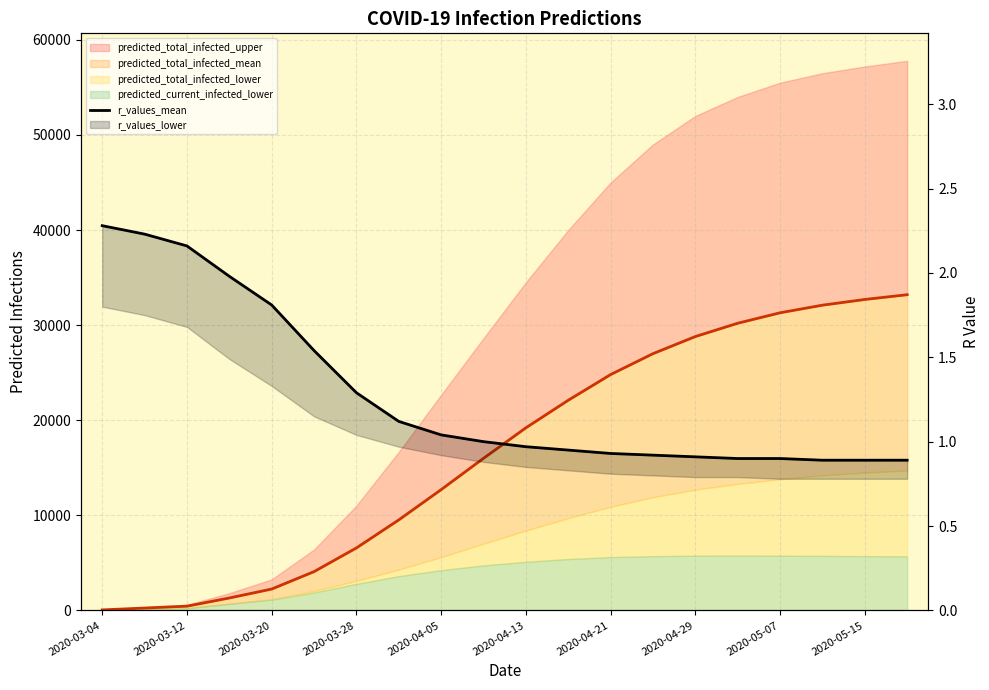

What is the value of the 10th point from the left?

1.0